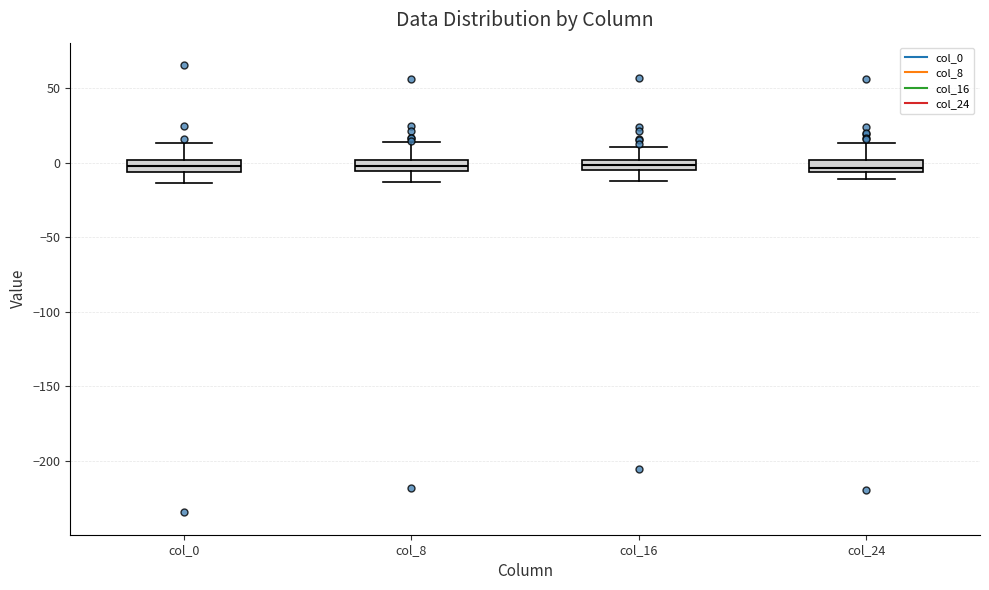

Where does the upper whisker of the box for col_8 end on the y-axis? The values are not printed on the chart, so give them approximately, as read against the axis.

15